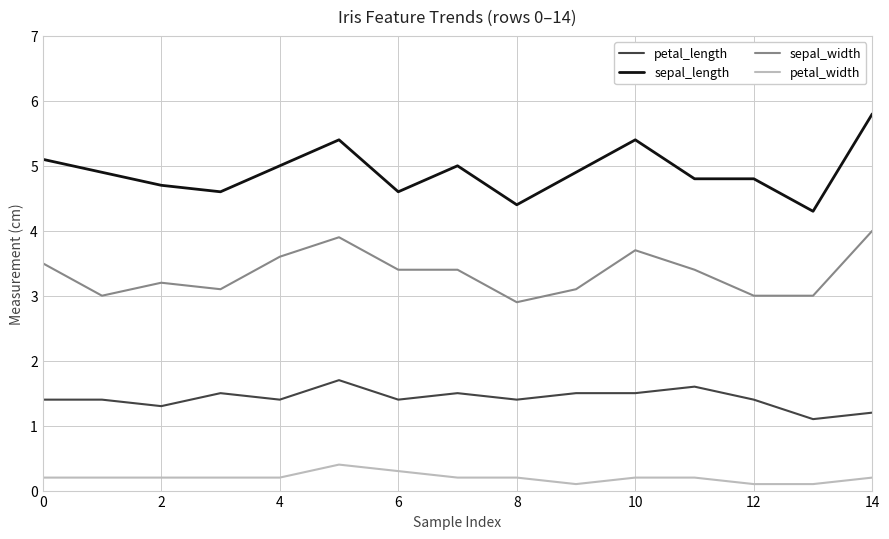

True or false: petal_length and petal_width intersect in this chart.

False